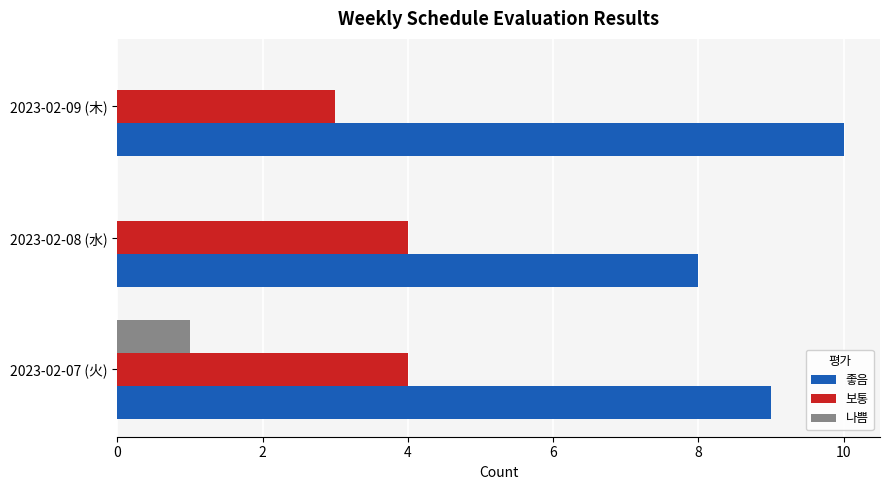

What is the maximum value shown in the chart?

10